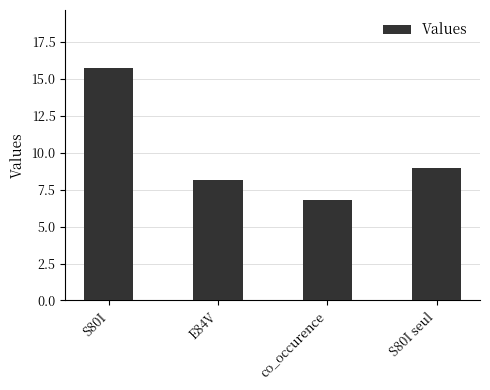

What is the label of the 3rd bar from the left?

co_occurence